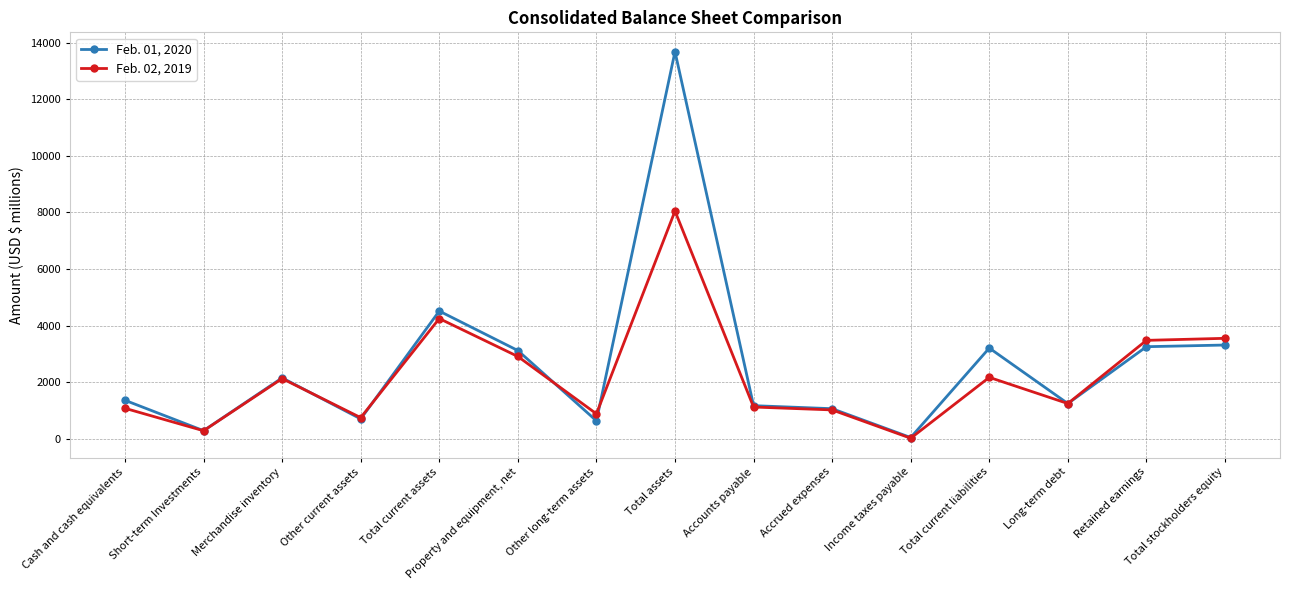

What is the difference between the maximum and minimum values in the Feb. 01, 2020 series?

13631